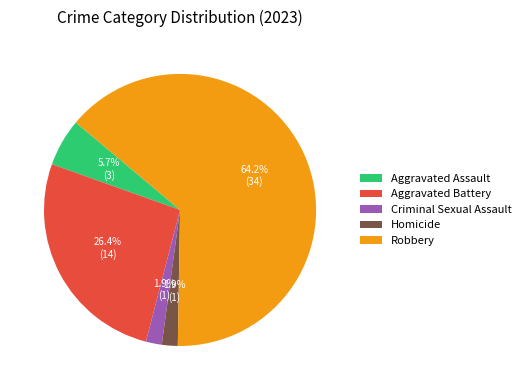

To the nearest percent, what portion does Aggravated Assault represent?

6%